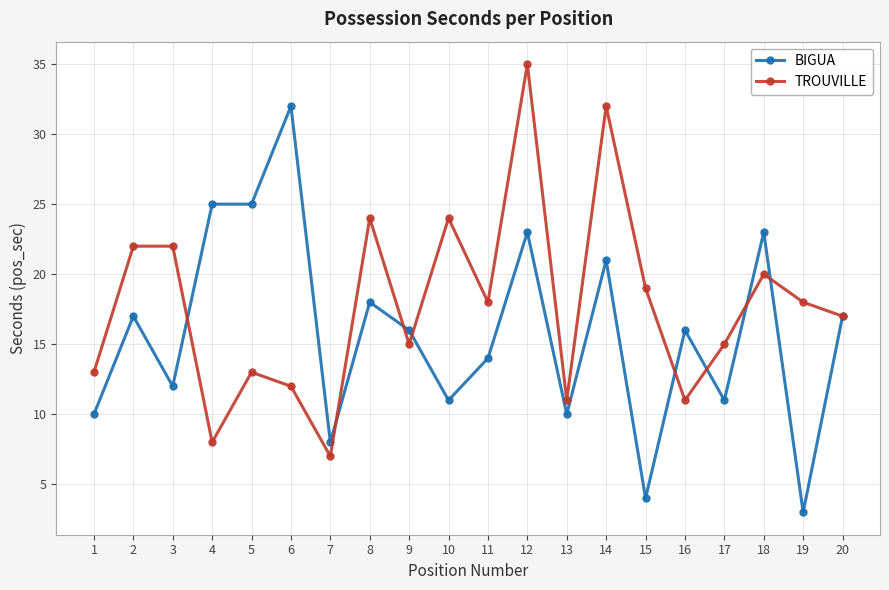

Between which two adjacent categories do TROUVILLE and BIGUA first intersect?

3 and 4